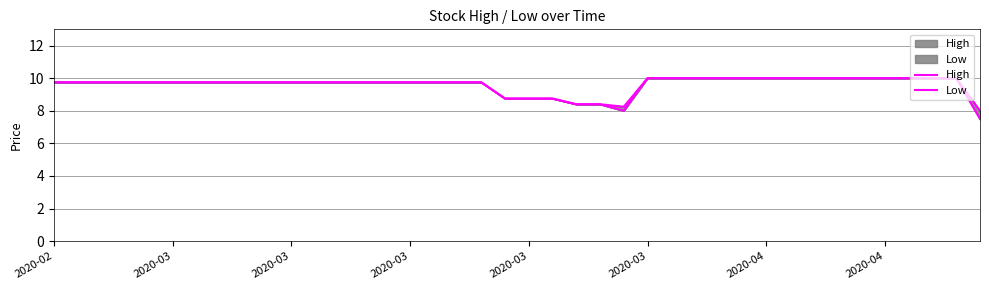

Which series has the largest range (max minus min)?

Low